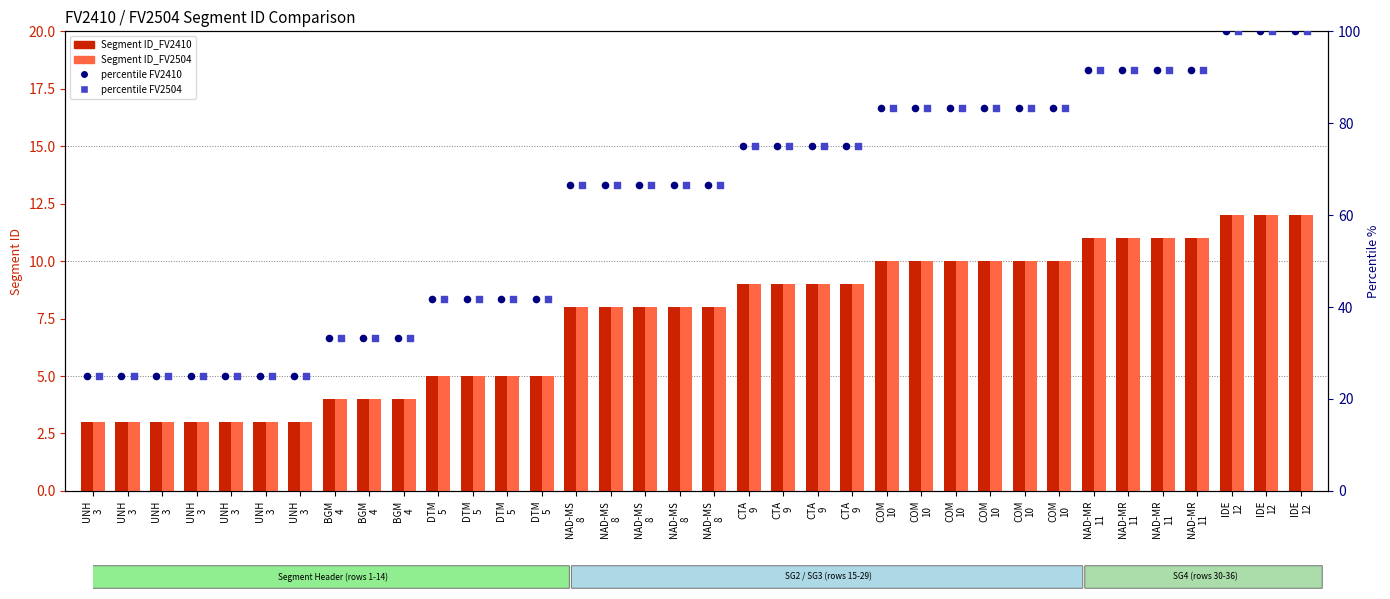

What are all the series names shown in the legend?

Segment ID_FV2410, Segment ID_FV2504, percentile FV2410, percentile FV2504